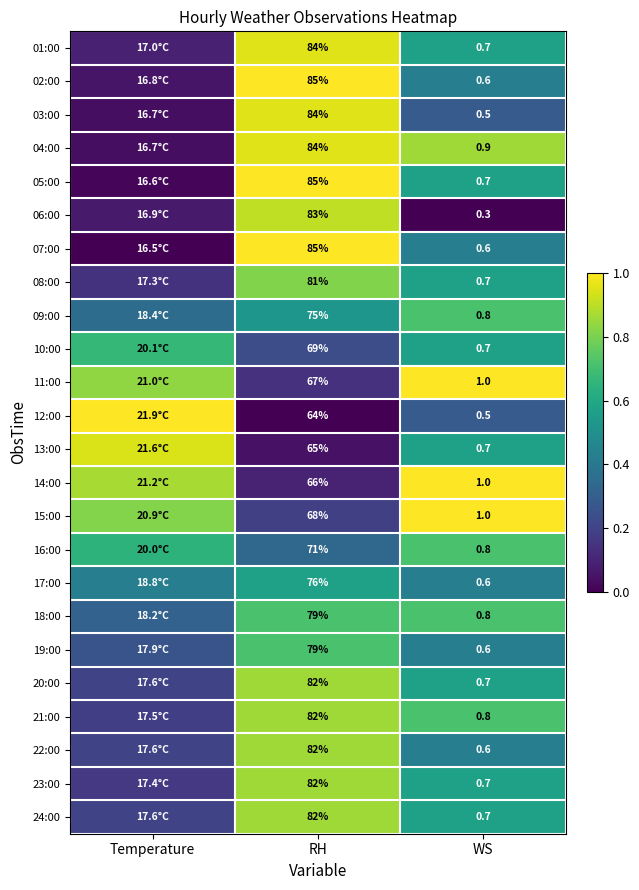

What is the maximum value shown in the chart?

1.0